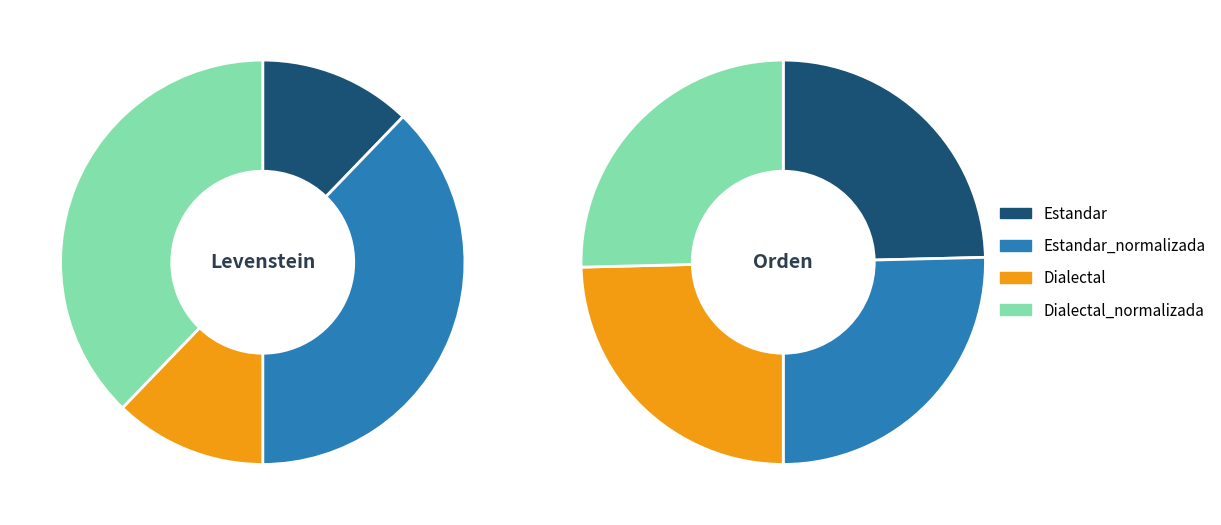

To the nearest percent, what is the combined percentage of Estandar_normalizada and Estandar?

50%